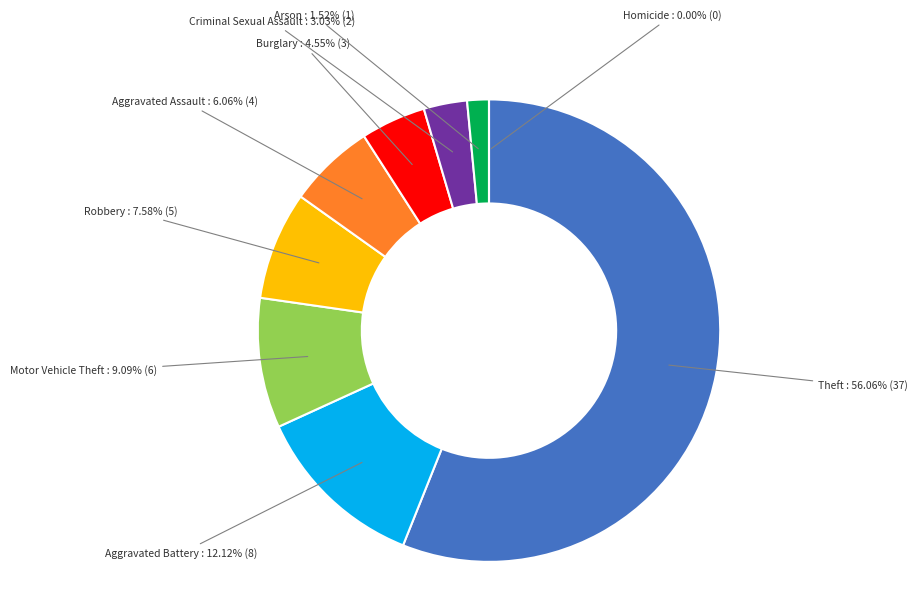

Count the number of slices in the pie.

9